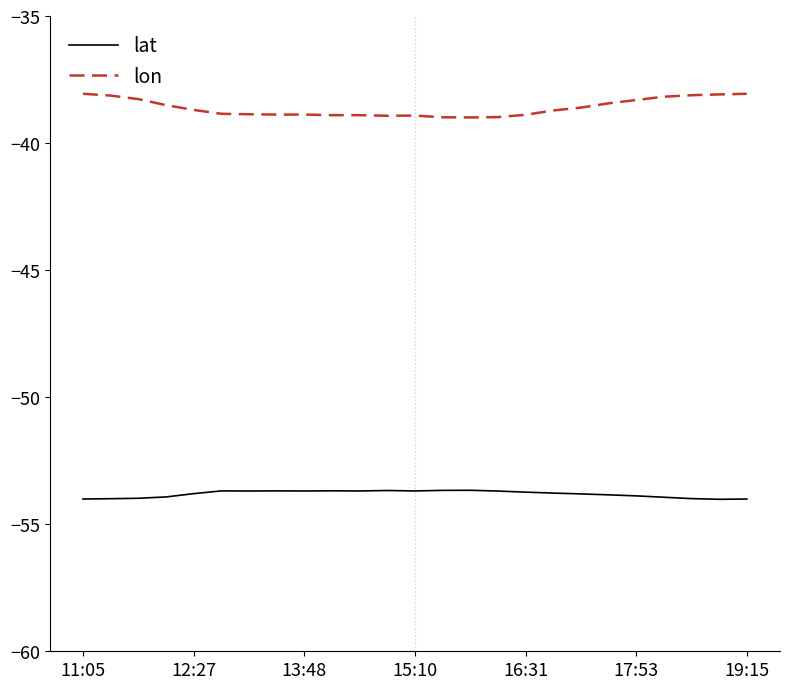

Rank the series by their maximum value, from highest to lowest.

lon, lat